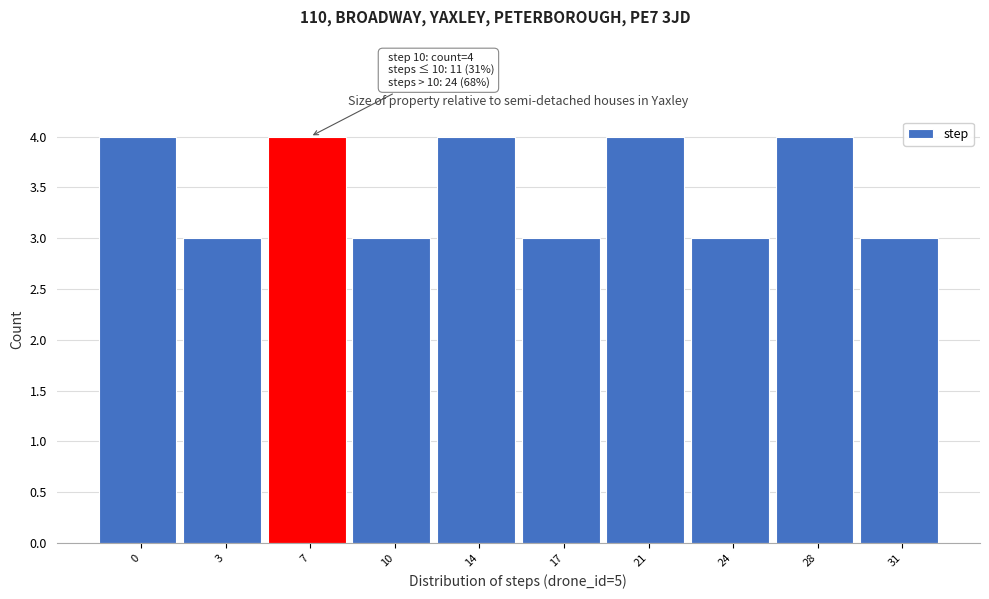

Reading left to right, what are all the values shown in this chart?

0=4	3=3	7=4	10=3	14=4	17=3	21=4	24=3	28=4	31=3